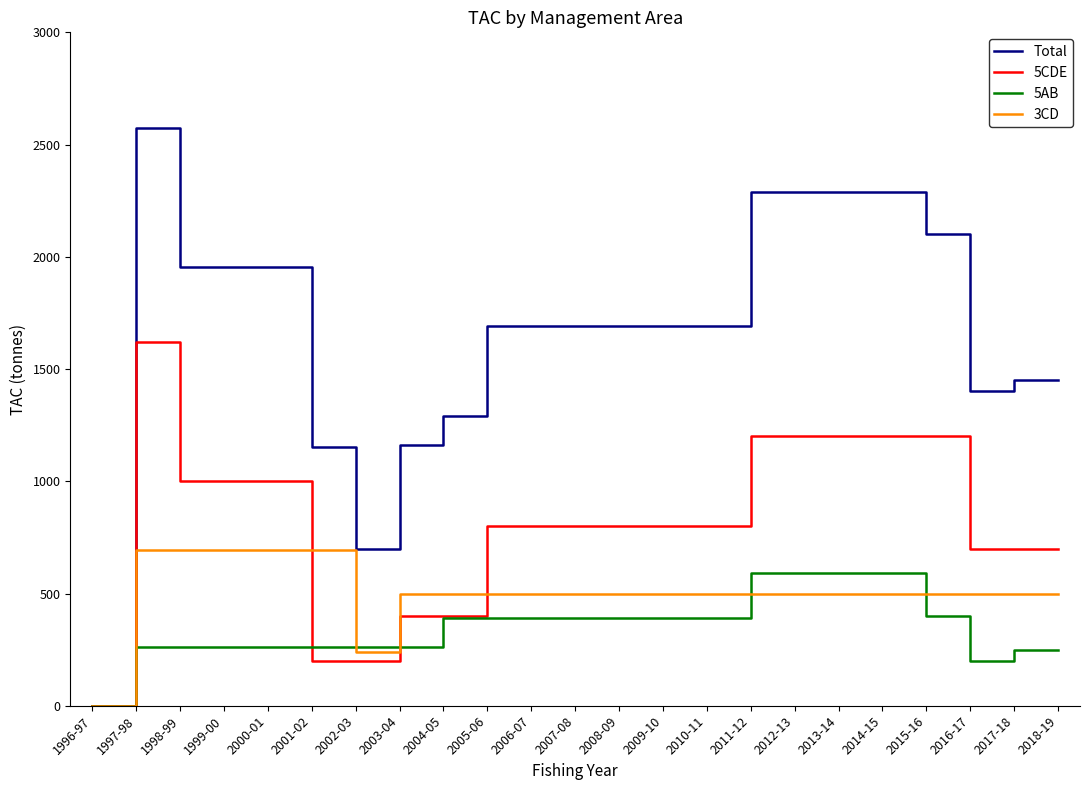

Is it true that Total equals 1954 at 1999-00?

True